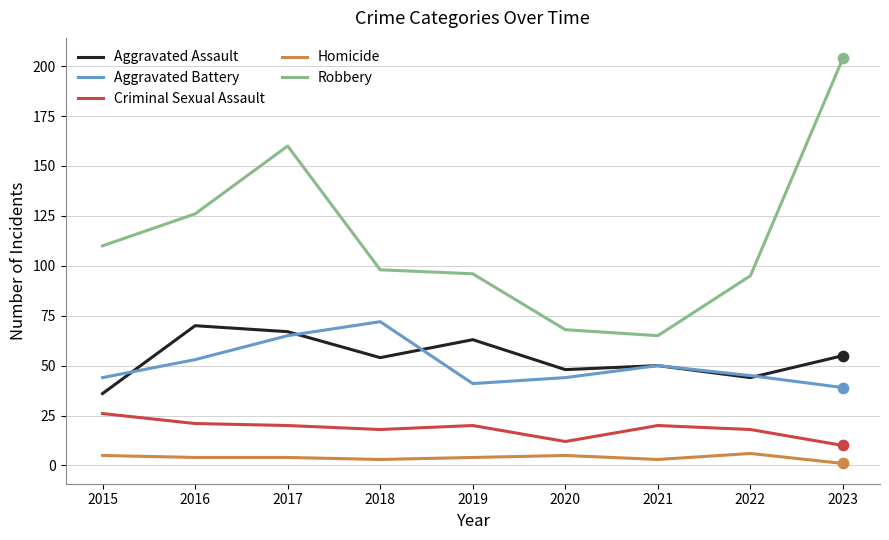

What are all the series names shown in the legend?

Aggravated Assault, Aggravated Battery, Criminal Sexual Assault, Homicide, Robbery